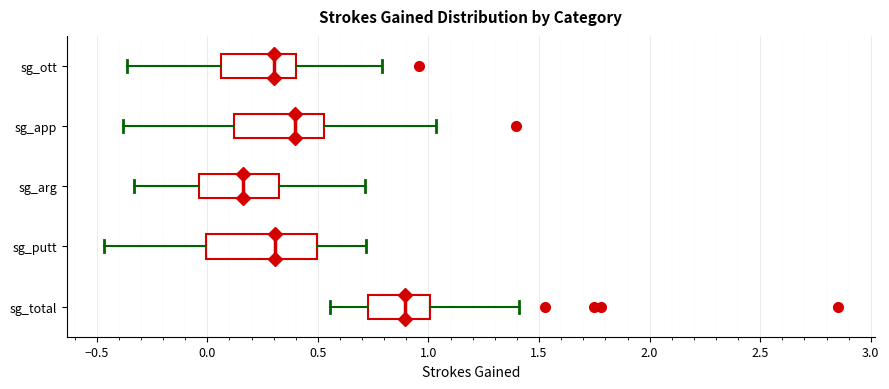

Reading bottom to top, transcribe this box plot: for each box, give where its median line is, the range the box spans, and where its two whiskers end, as read against the x-axis. The values are not printed on the chart, so give them approximately, as read against the axis.

sg_total: median 0.90, box 0.75 to 1.00, whiskers 0.55 to 1.40
sg_putt: median 0.30, box 0.00 to 0.50, whiskers -0.45 to 0.70
sg_arg: median 0.15, box -0.05 to 0.30, whiskers -0.35 to 0.70
sg_app: median 0.40, box 0.10 to 0.55, whiskers -0.40 to 1.05
sg_ott: median 0.30, box 0.05 to 0.40, whiskers -0.35 to 0.80